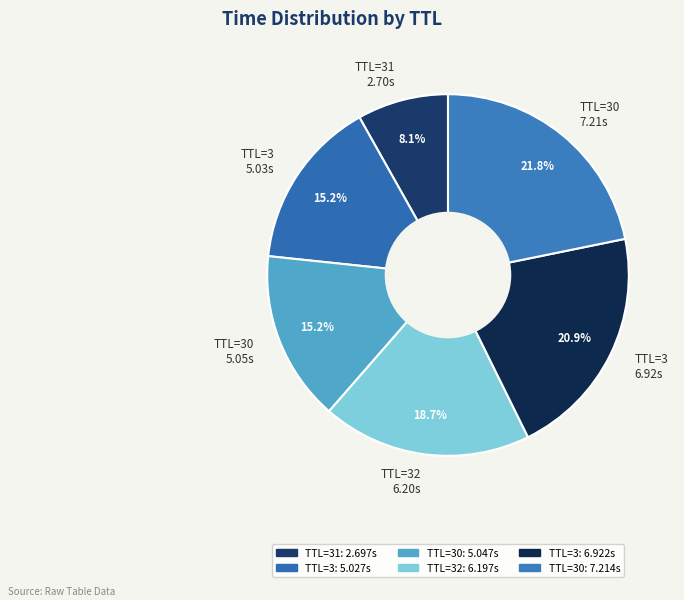

What is the largest slice in the pie chart?

TTL=30 7.21s